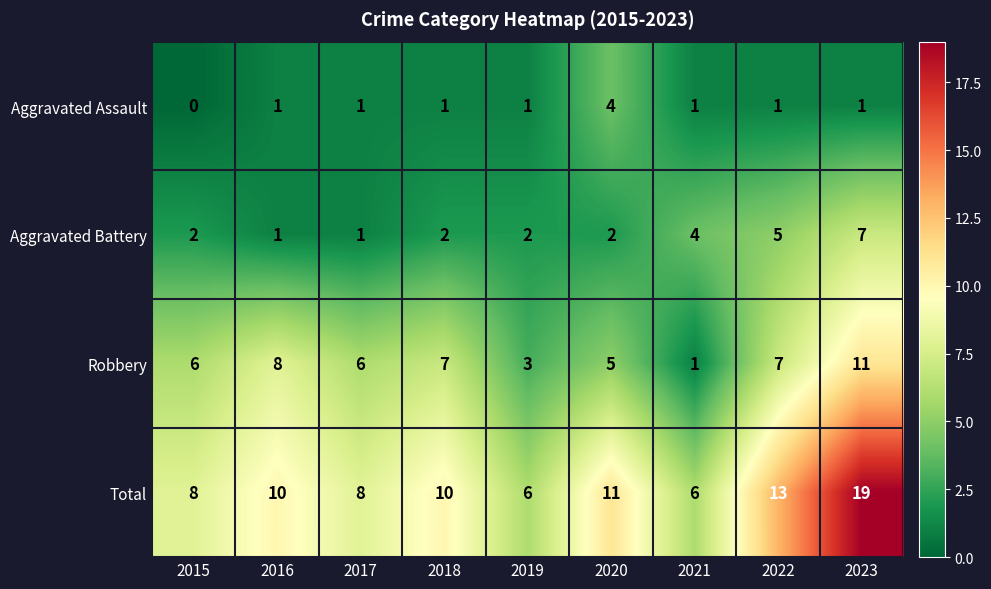

What is the sum of all Aggravated Assault values?

11